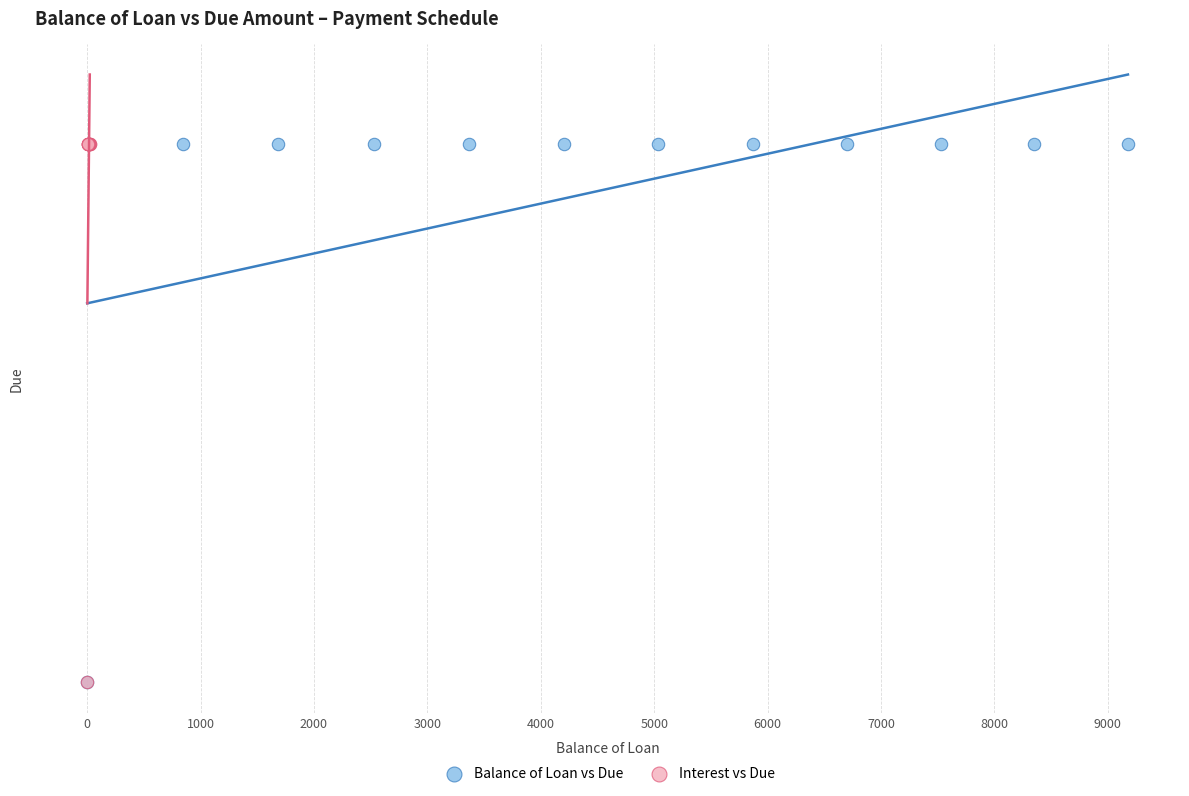

What are all the series names shown in the legend?

Balance of Loan vs Due, Interest vs Due